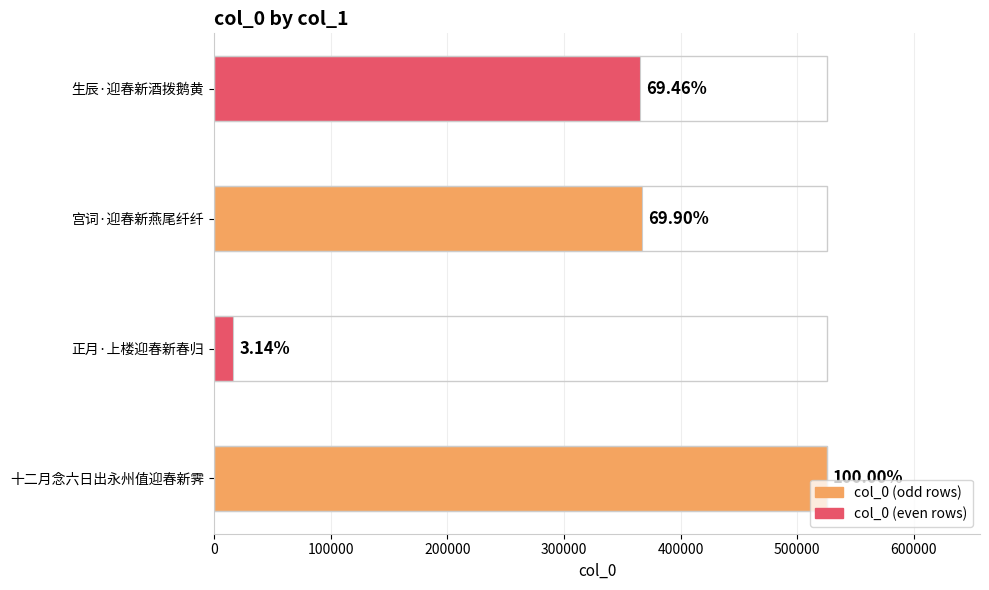

How many bars are there in total?

4